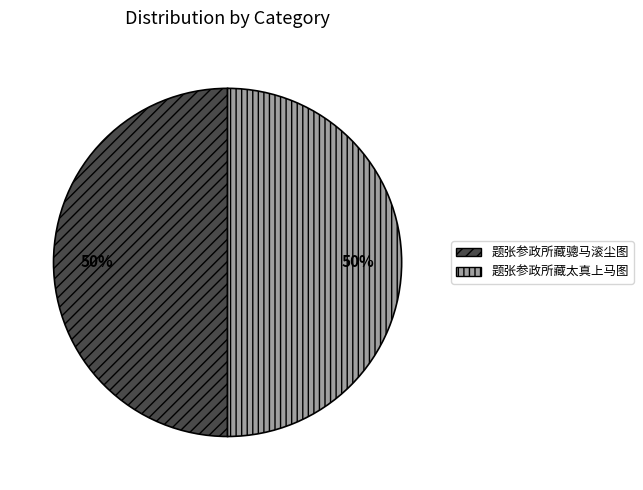

To the nearest percent, what is the combined percentage of 题张参政所藏骢马滚尘图 and 题张参政所藏太真上马图?

100%